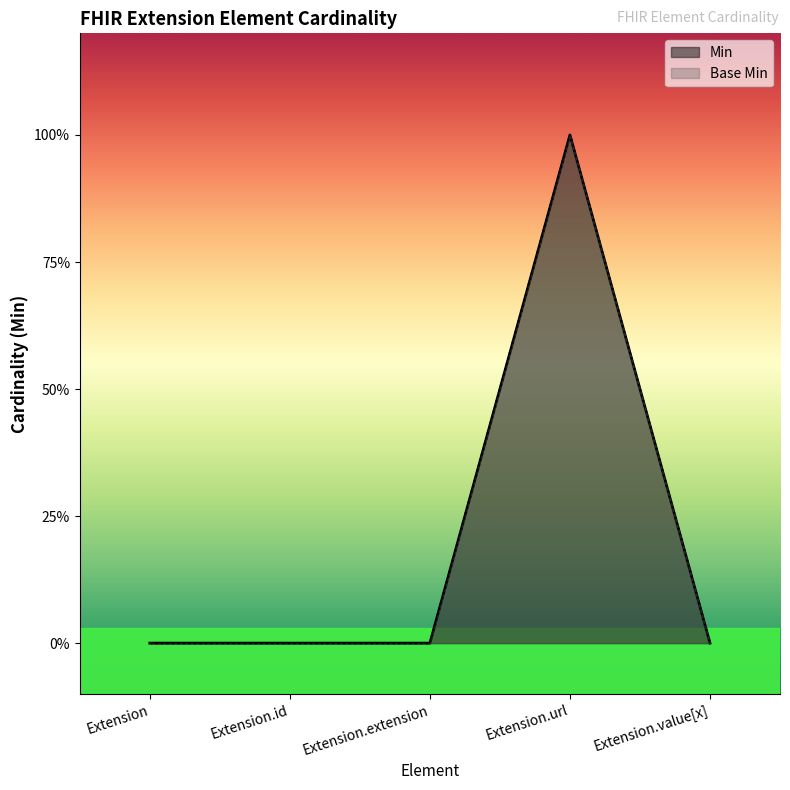

How many interior local peaks does the Min series have?

1